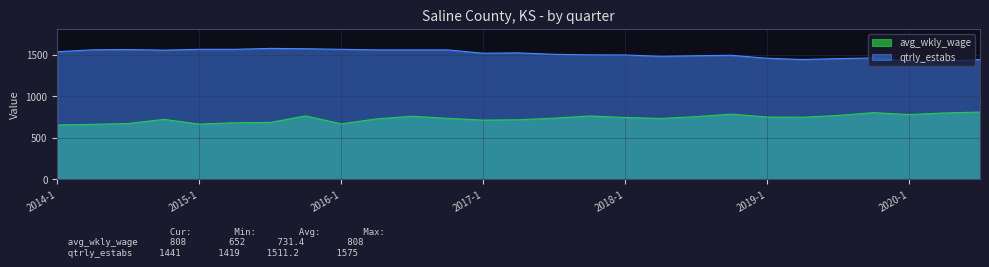

Is it true that avg_wkly_wage equals 1136 at 2019-4?

False